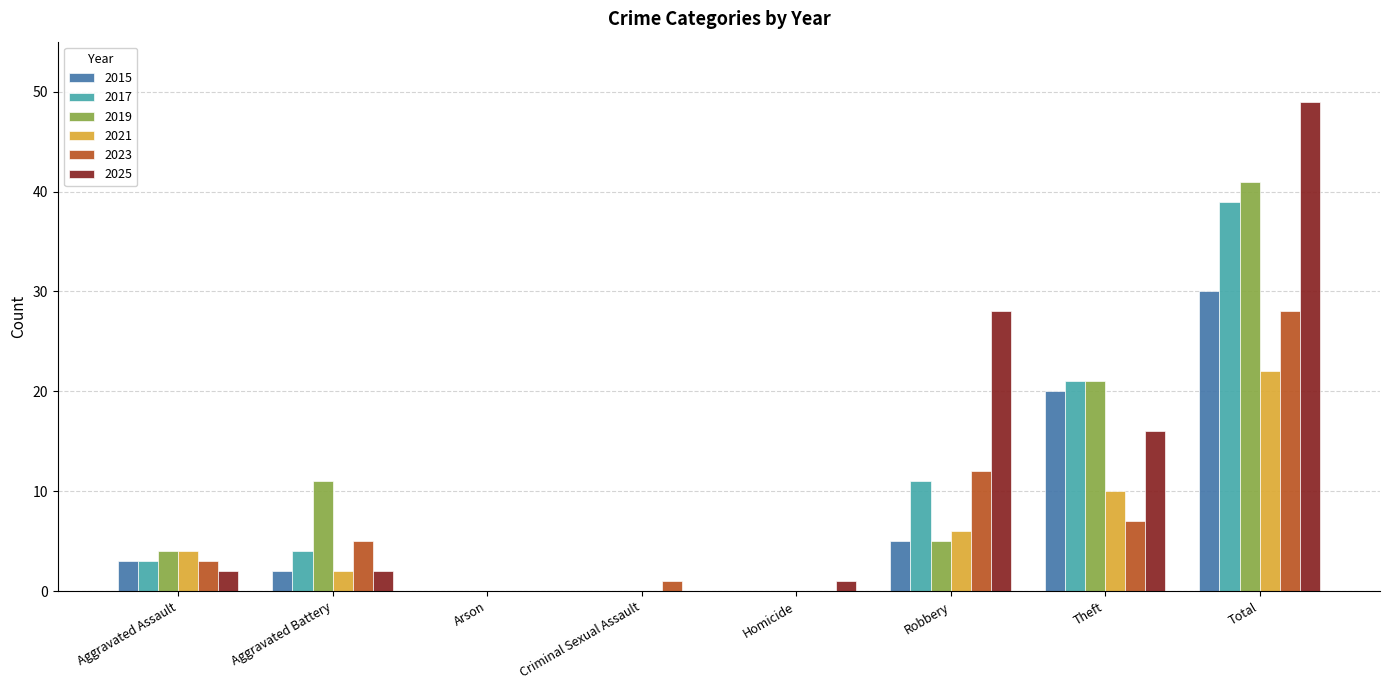

The 2021 series shows 1 at Robbery. True or false?

False